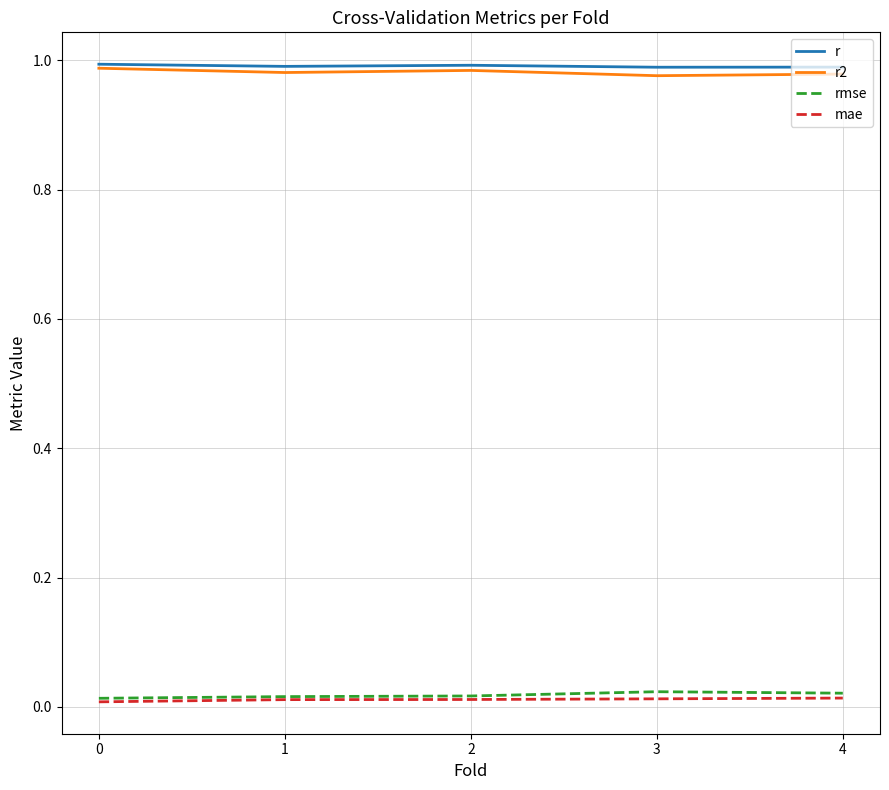

Is it true that r2 equals 1.3 at 1?

False